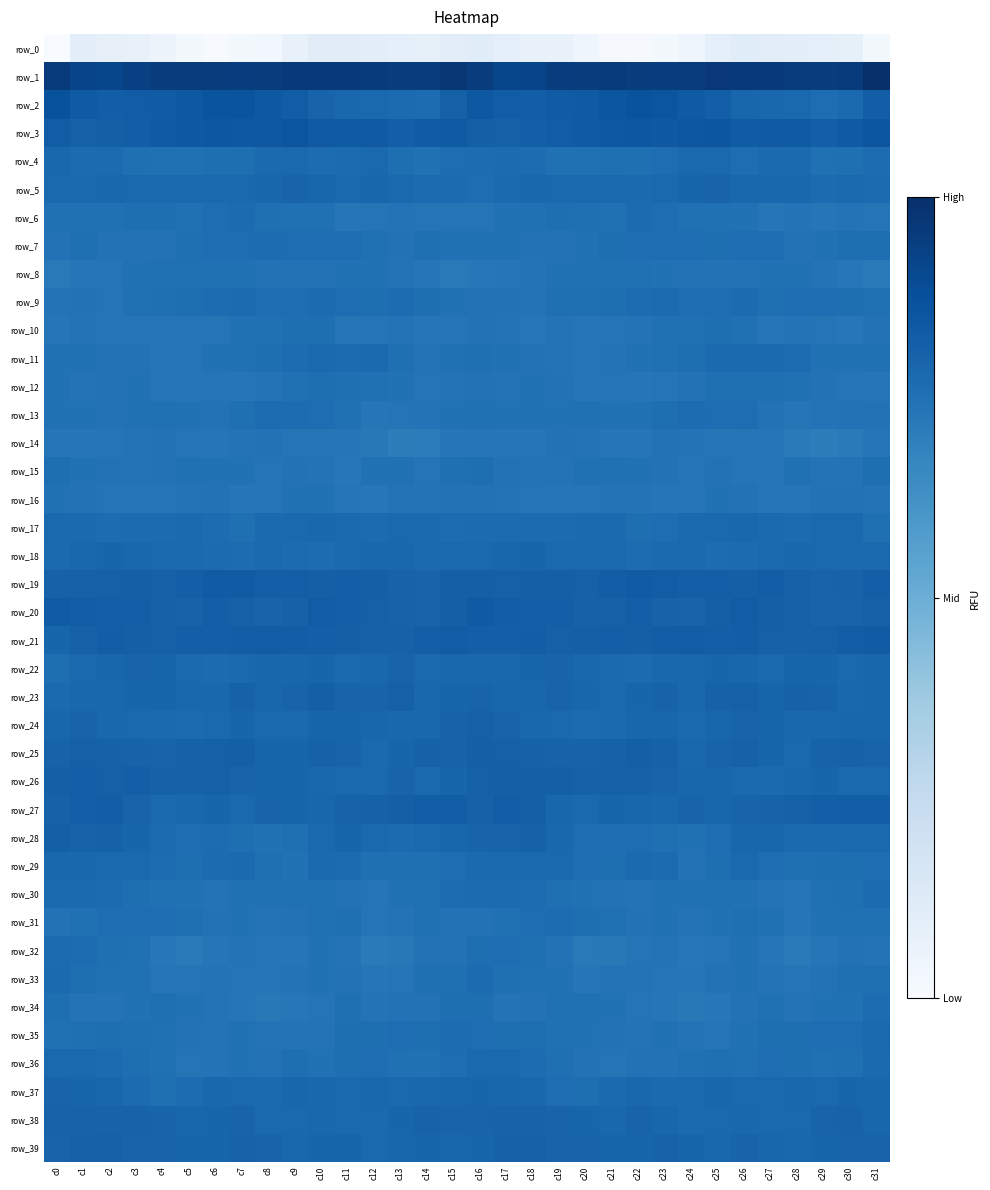

Read the row_18 value at c6.

-1.4